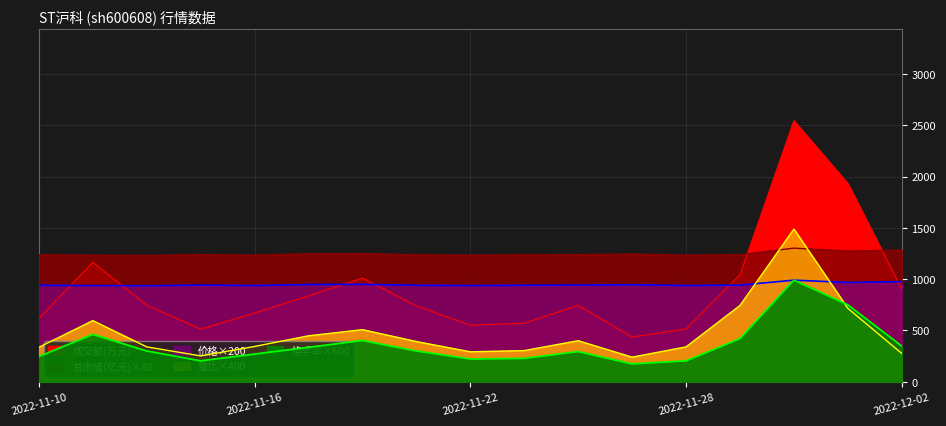

True or false: 总市值(亿元) and 价格 cross at least once.

False